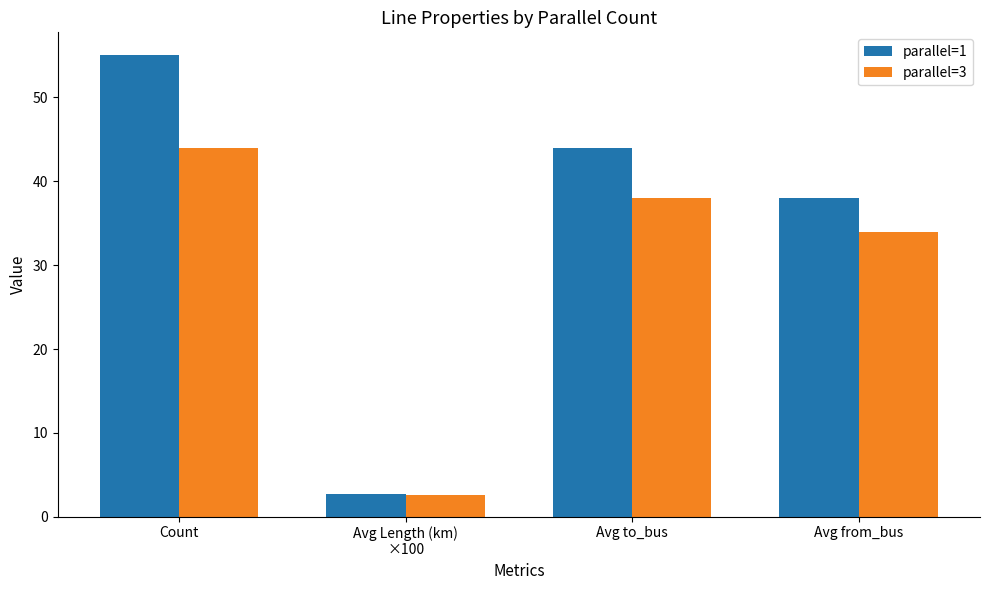

Reading right to left, list all the values displayed in this chart.

parallel=1: 38.0	44.0	2.7	55.0
parallel=3: 34.0	38.0	2.6	44.0